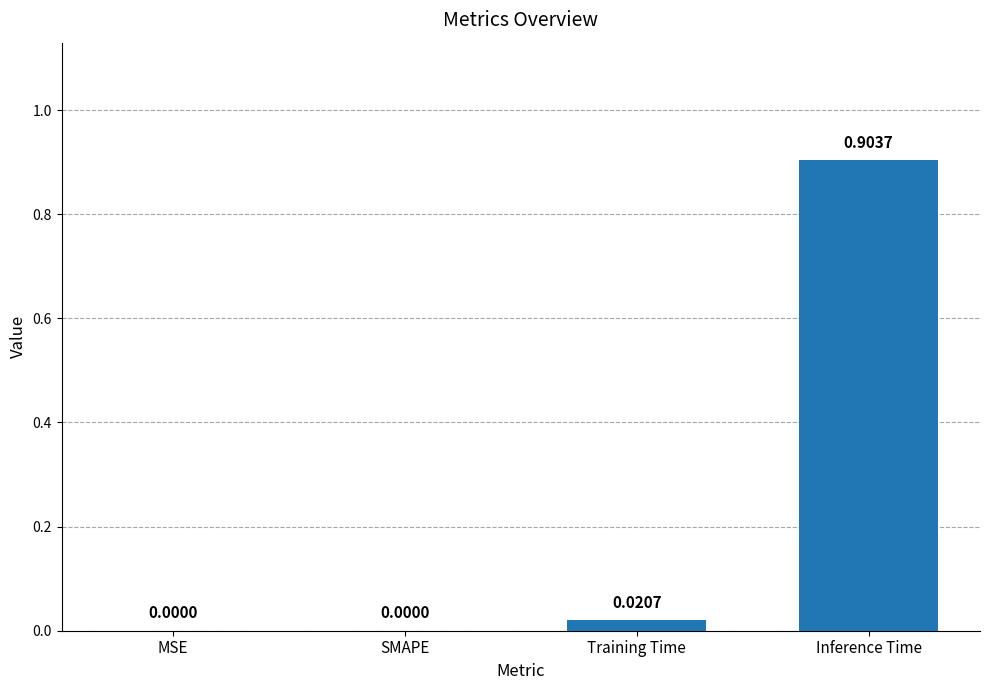

Which label corresponds to the largest value in the chart?

Inference Time